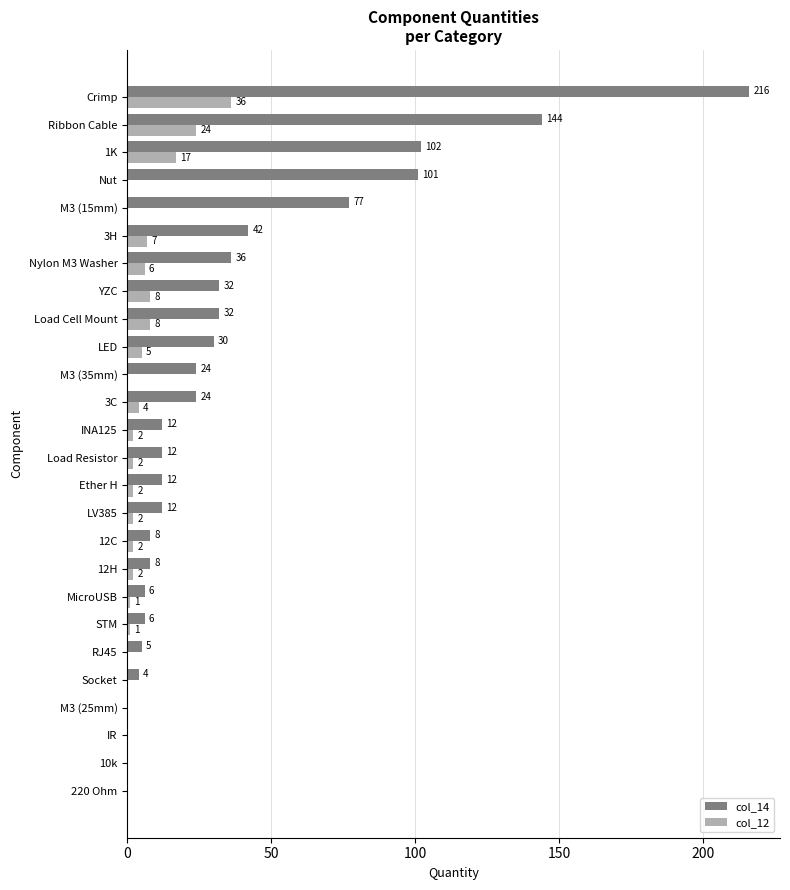

Which series has the widest spread of values?

col_14